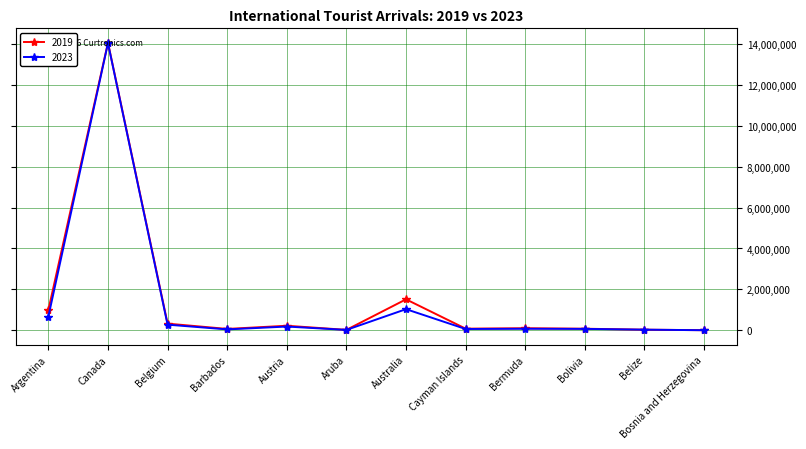

Which series has the largest range (max minus min)?

2019